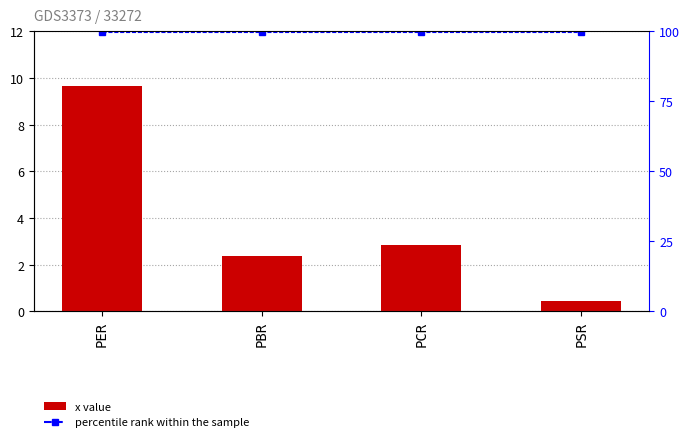

What is the minimum value shown in the chart?

0.4